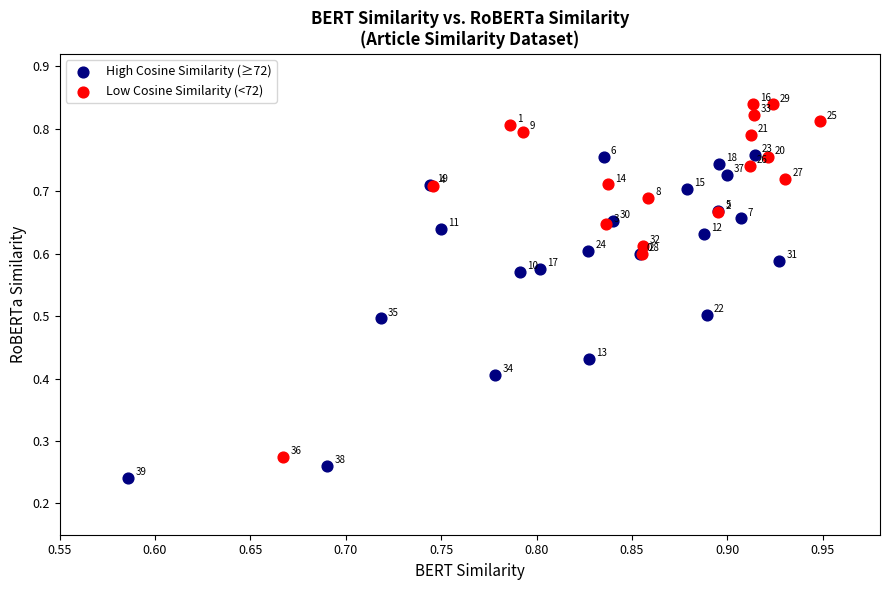

What are all the series names shown in the legend?

High Cosine Similarity (≥72), Low Cosine Similarity (<72)